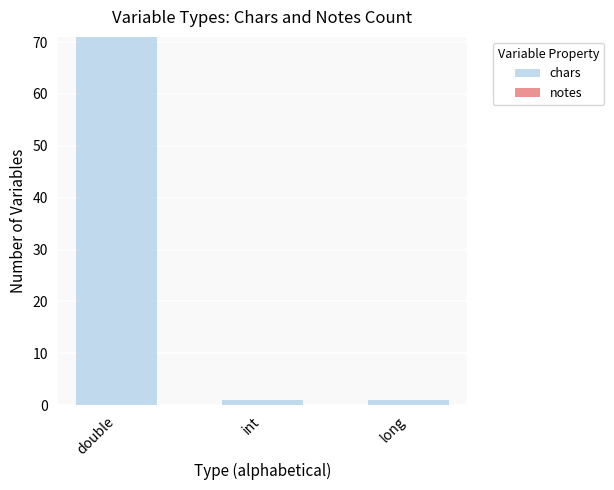

Which has a higher value, double or int?

double